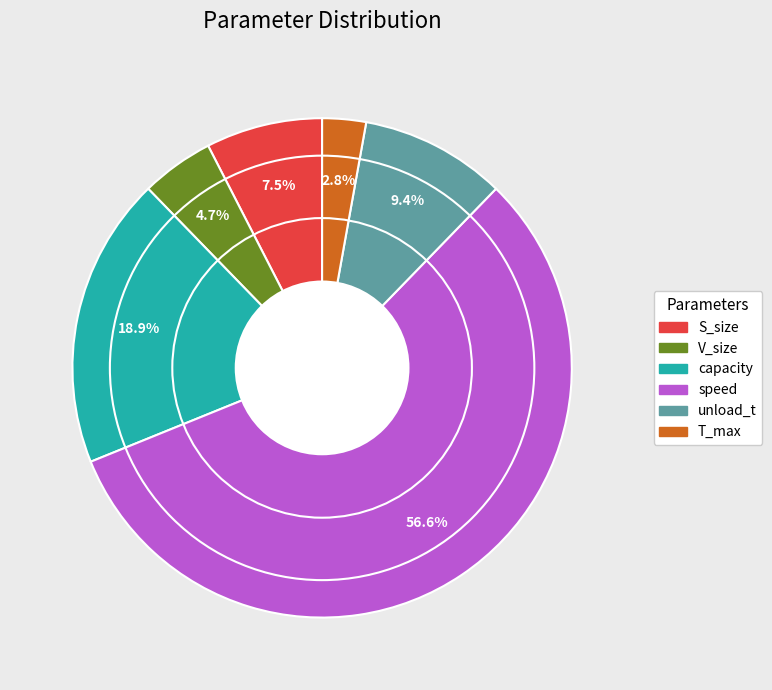

Which slice is the smallest?

T_max